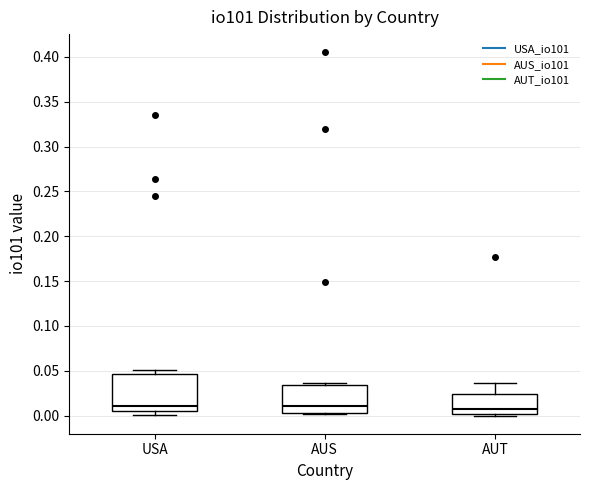

Which box is the tallest, from its lower edge to its upper edge?

USA